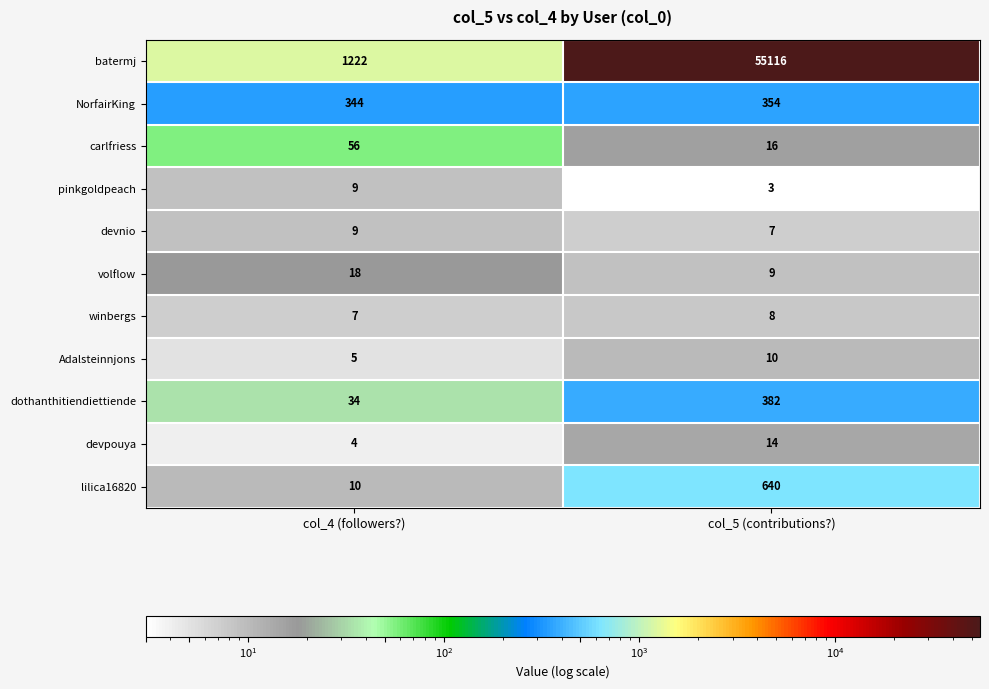

Which series has the largest total across all categories?

batermj